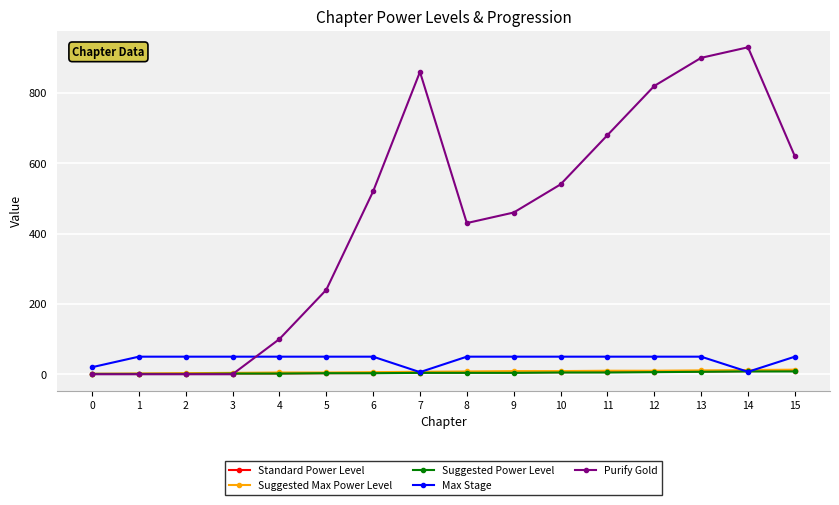

Which series has the largest total across all categories?

Purify Gold